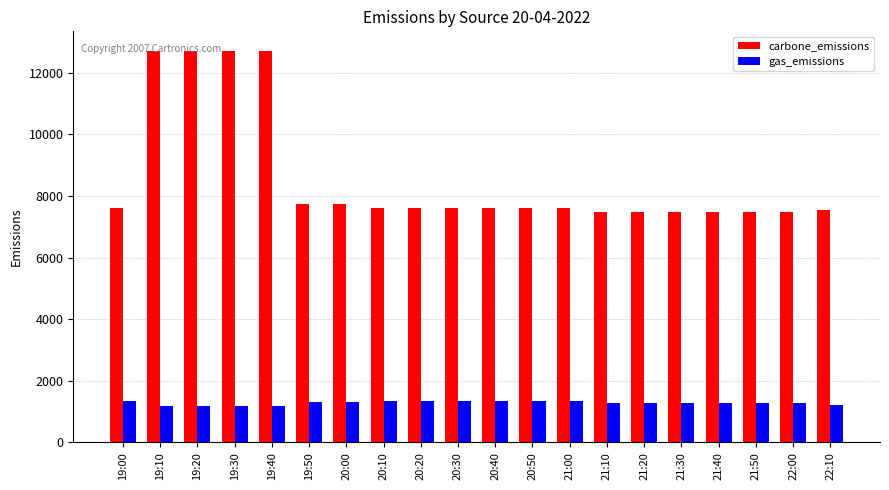

Count the number of data series in this chart.

2